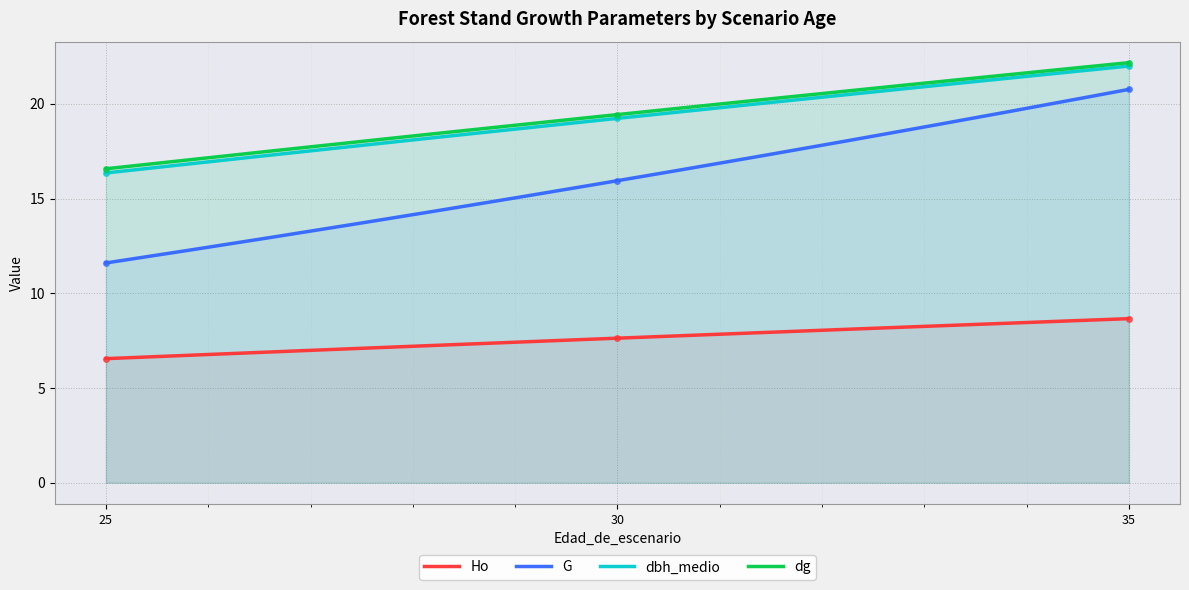

The value of dg at 25 is 16.6. True or false?

True